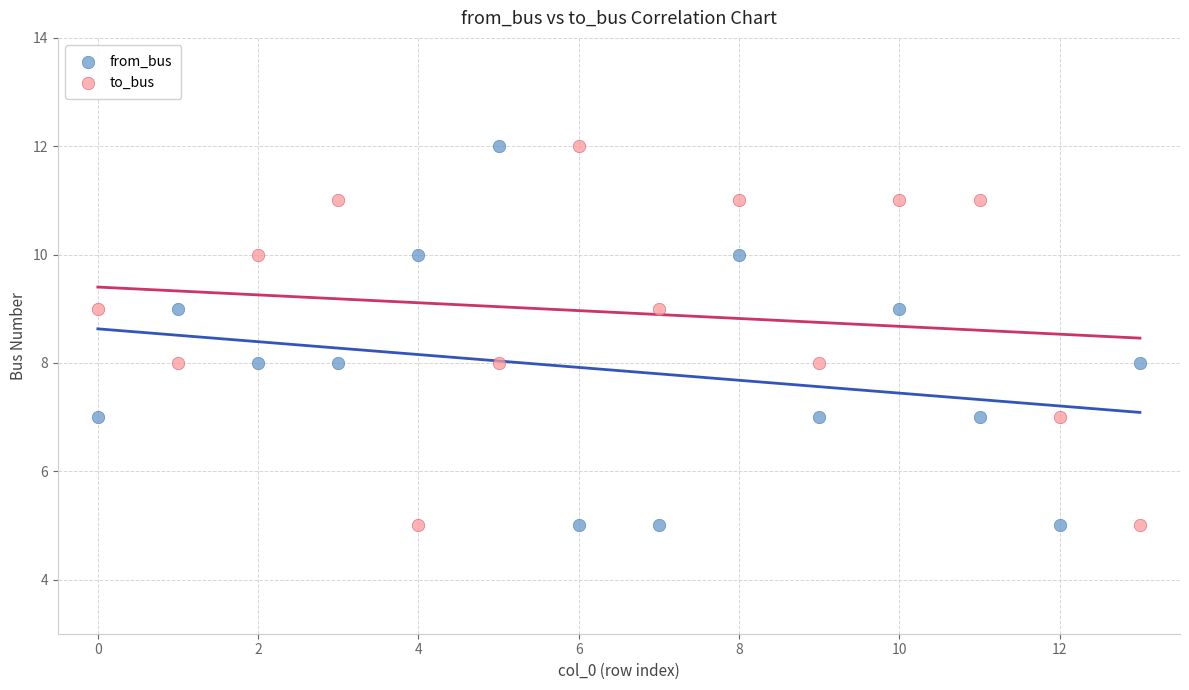

What are all the series names shown in the legend?

from_bus, to_bus